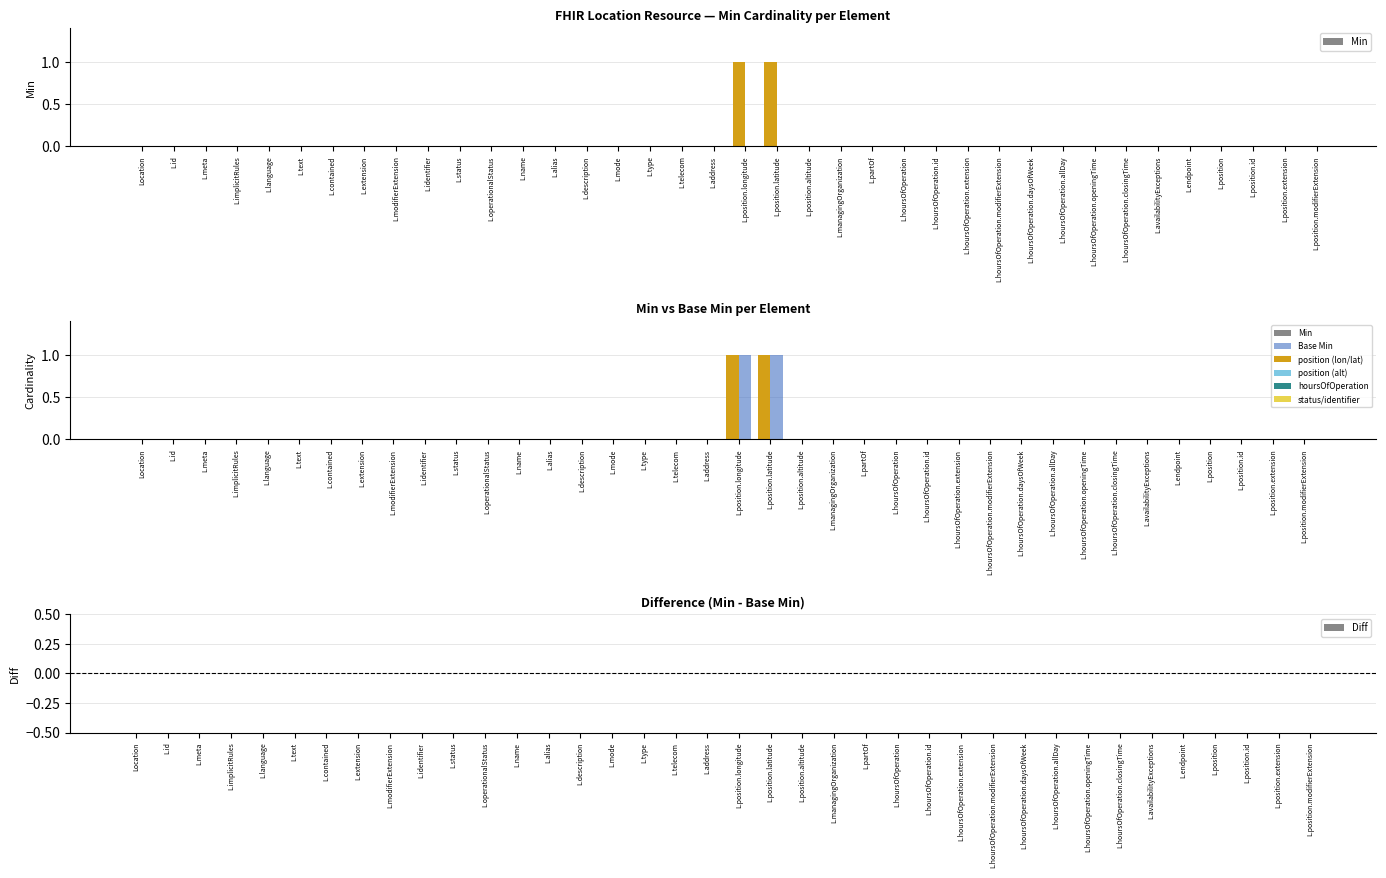

The value of Min at Location.position is -1. True or false?

False